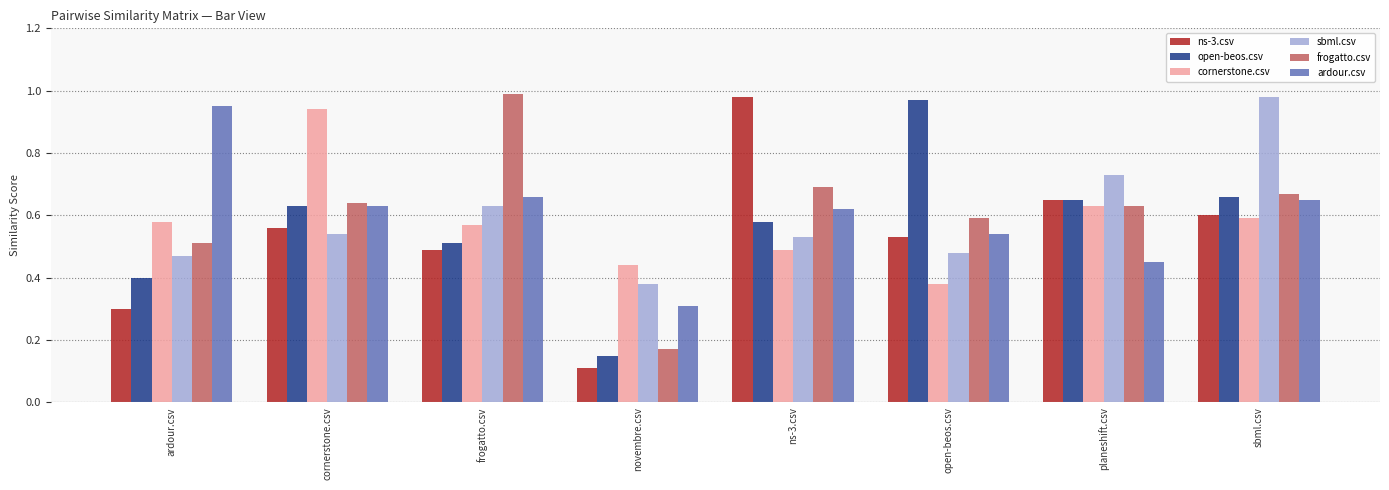

True or false: ardour.csv has a value of 0.4 at ns-3.csv.

False